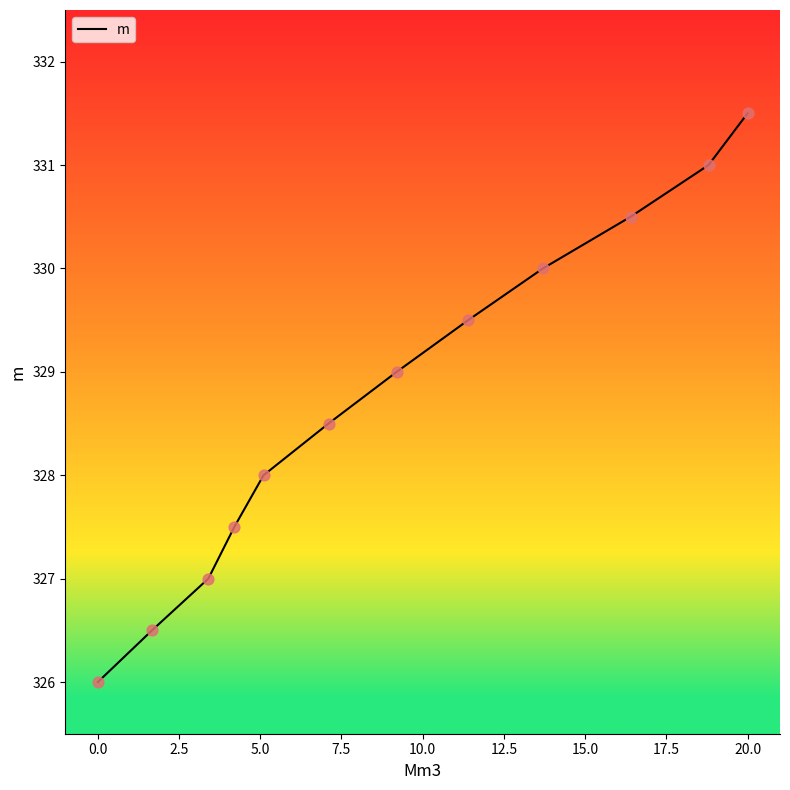

What is the maximum value shown in the chart?

331.5